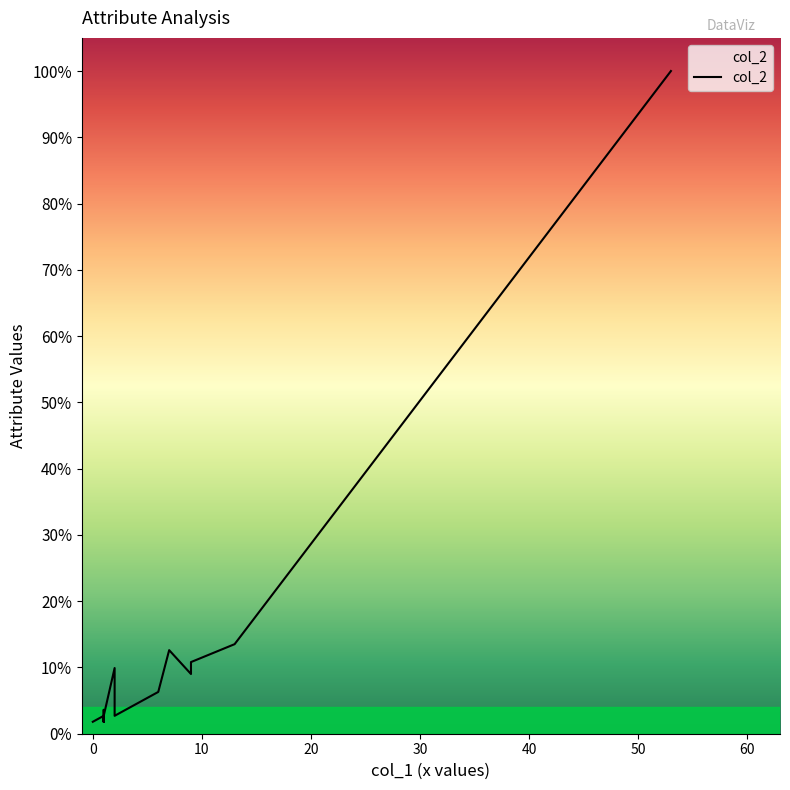

The col_2 series shows 16 at glasses. True or false?

False